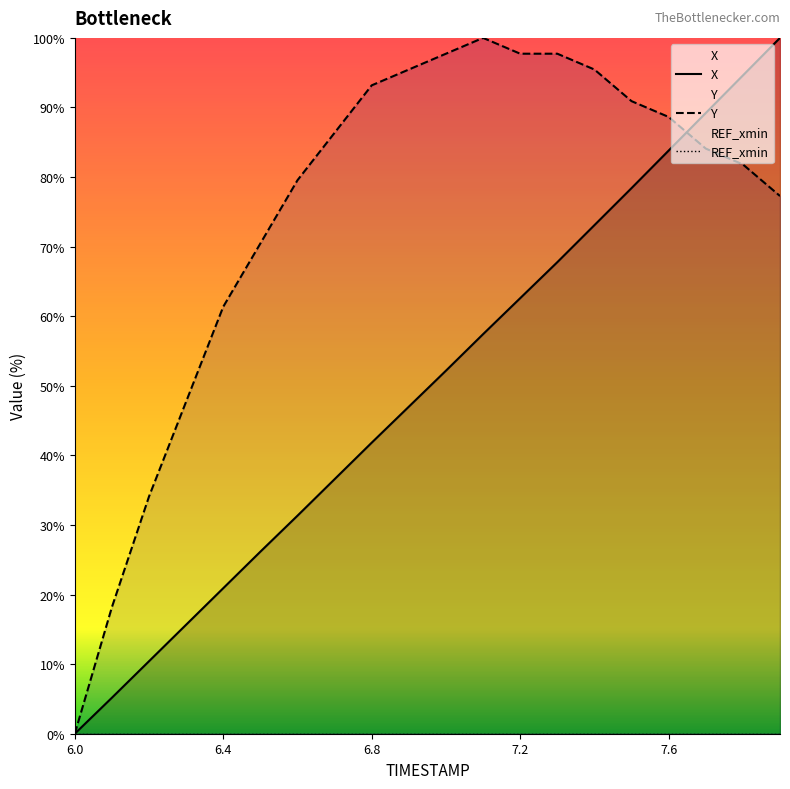

The Y series shows 97.7 at 7.2. True or false?

True